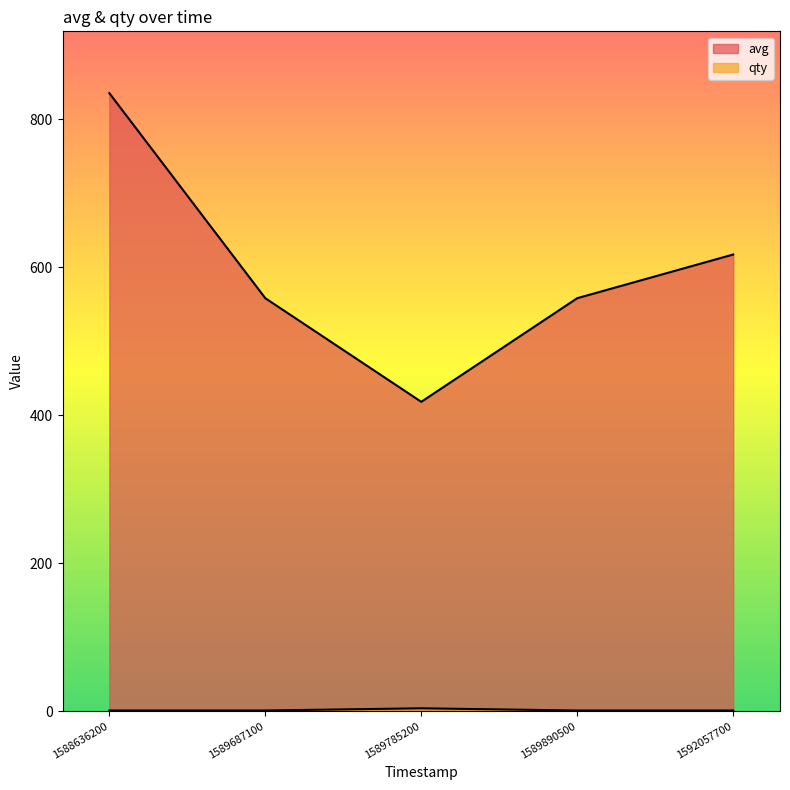

What is the sum of the avg values at 1589890500 and 1592057700?

1175